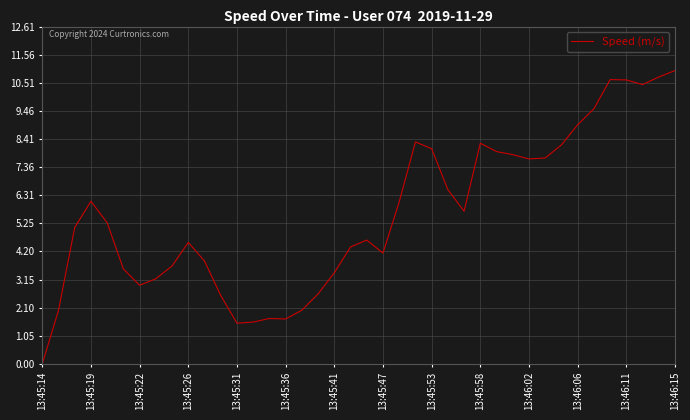

What is the maximum value shown in the chart?

11.0